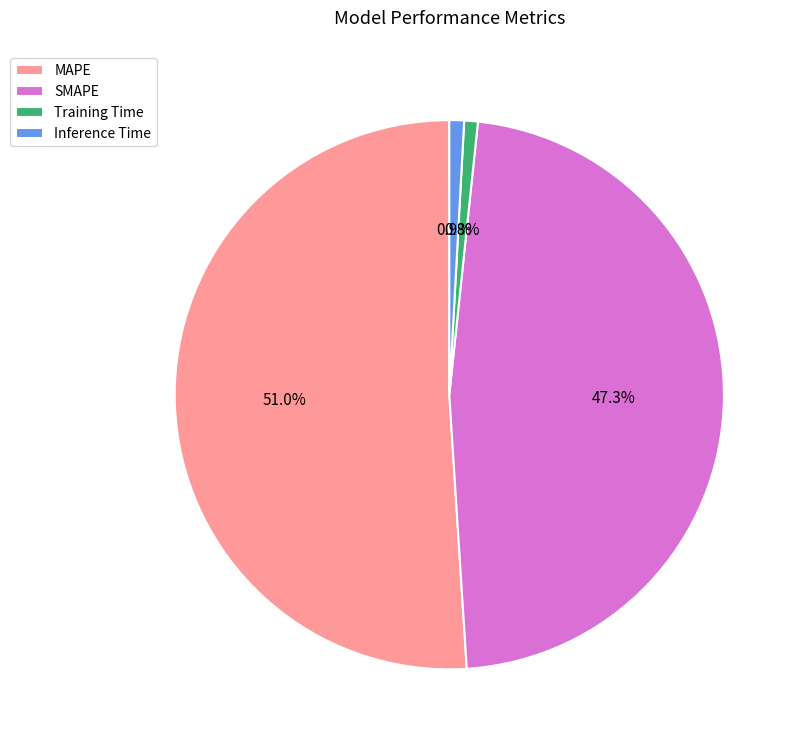

Which has a higher value, MAPE or Training Time?

MAPE